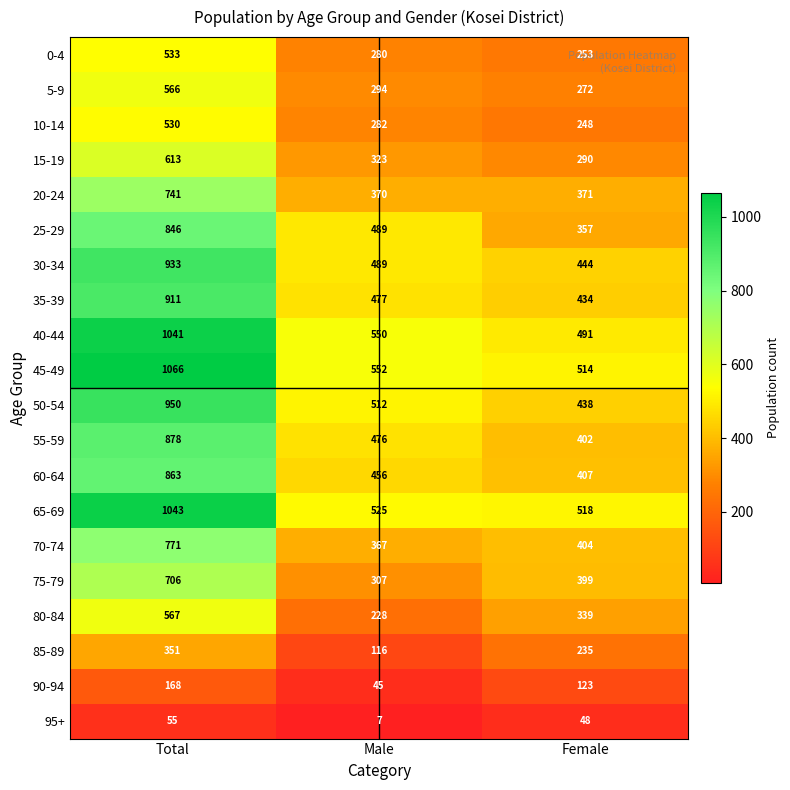

What is the minimum value shown in the chart?

7